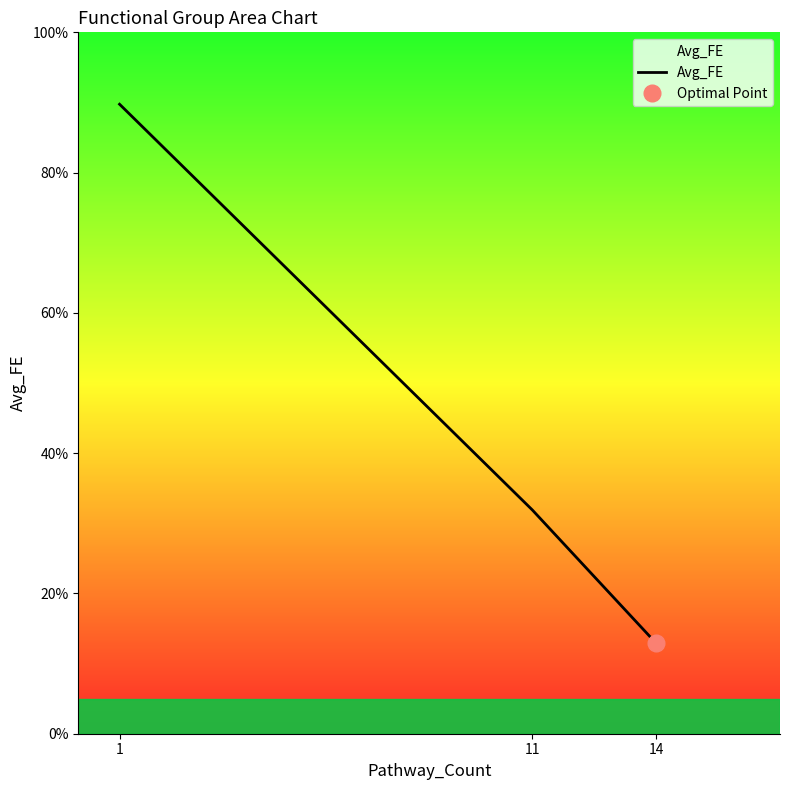

How many distinct data groups are displayed?

1